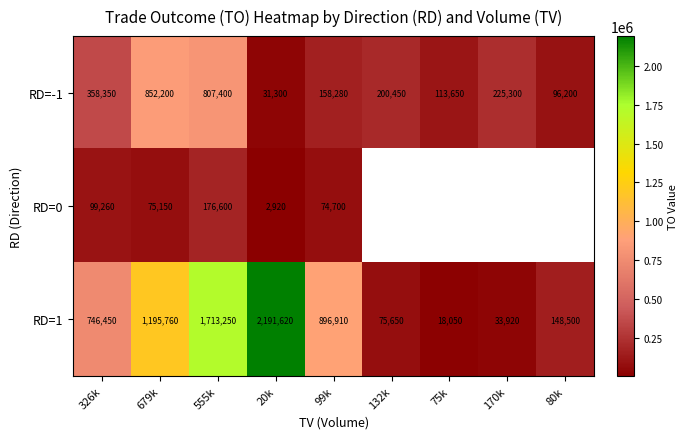

Where does the RD=-1 series first go above 200450?

326k